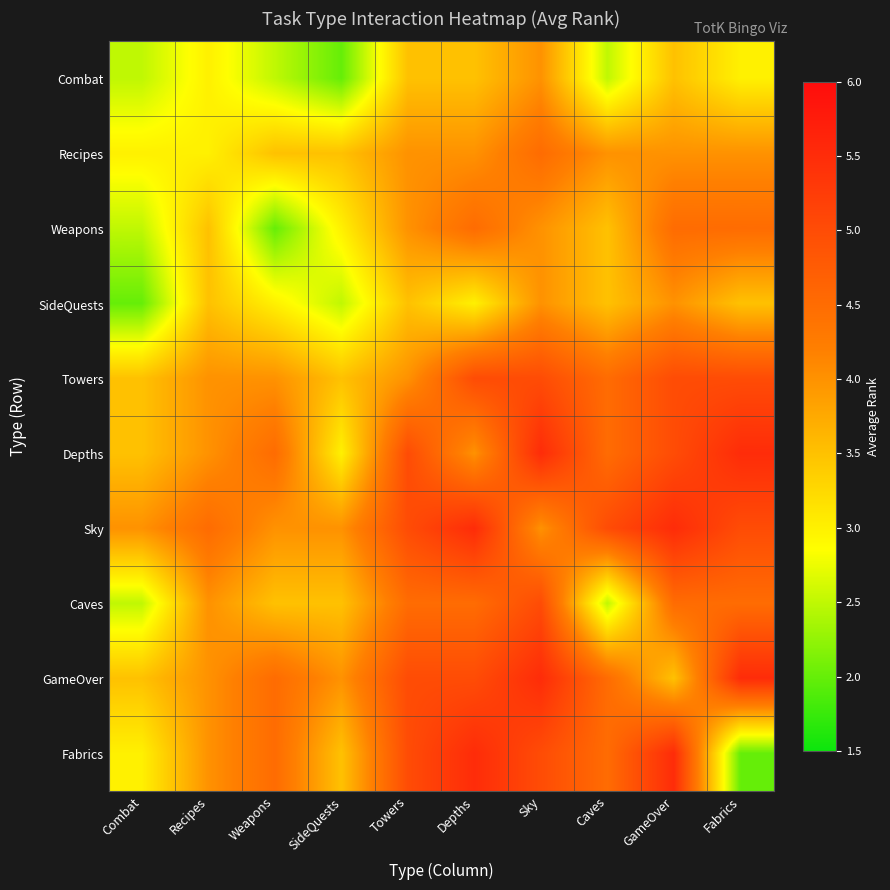

Which series has the widest spread of values?

Fabrics